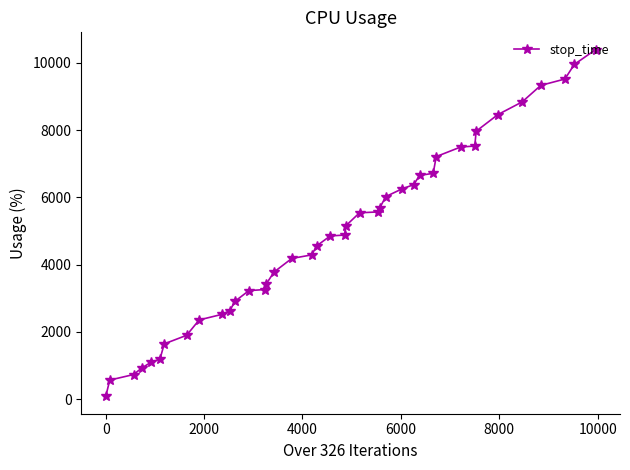

What is the greatest value displayed?

10396